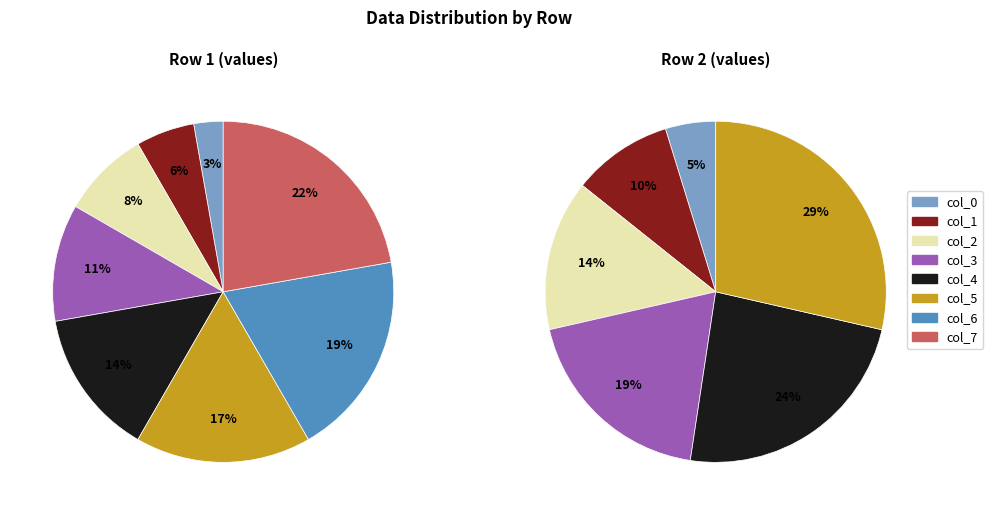

What percentage is the 70 slice, to the nearest percent?

19%